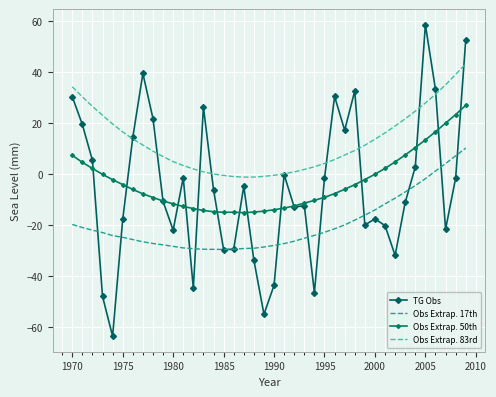

How many interior local peaks does the TG Obs series have?

10